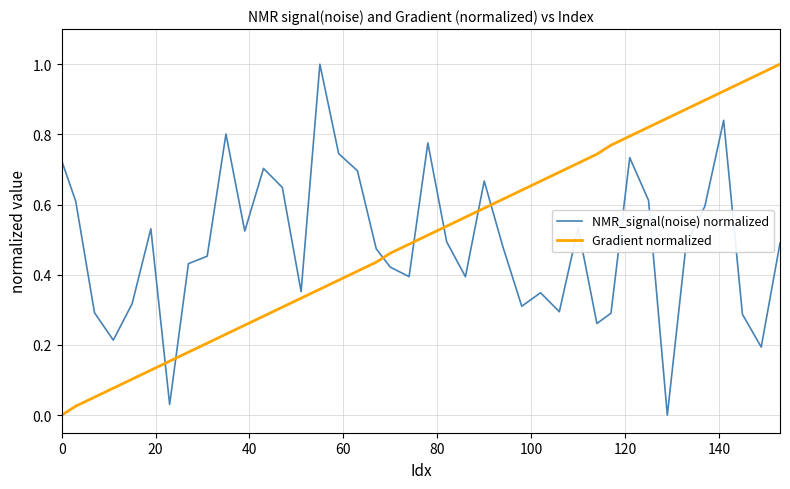

True or false: Gradient normalized and NMR_signal(noise) normalized cross at least once.

True